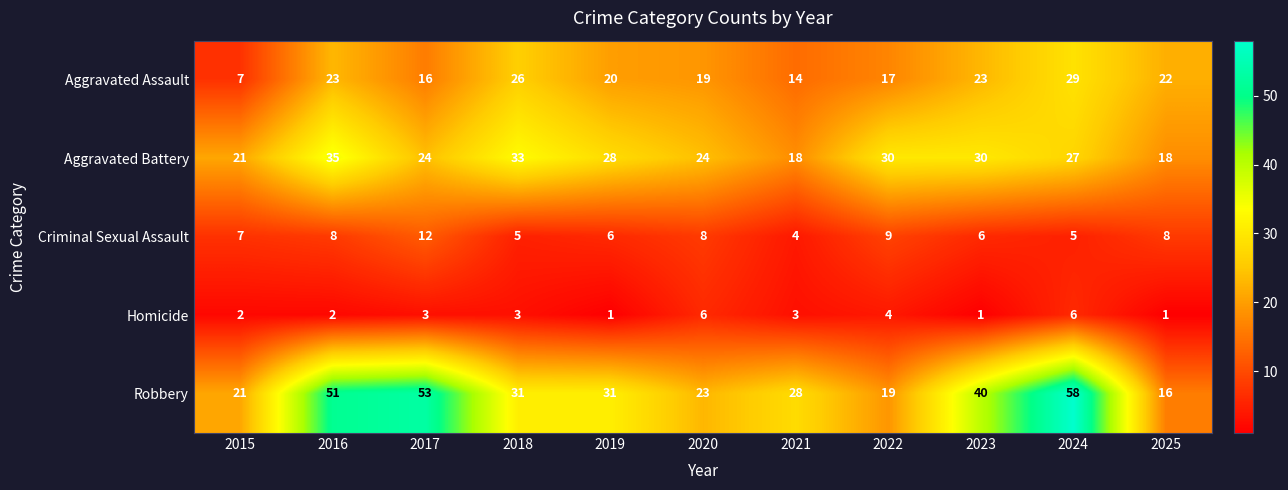

List the series in order of their peak value, highest first.

Robbery, Aggravated Battery, Aggravated Assault, Criminal Sexual Assault, Homicide